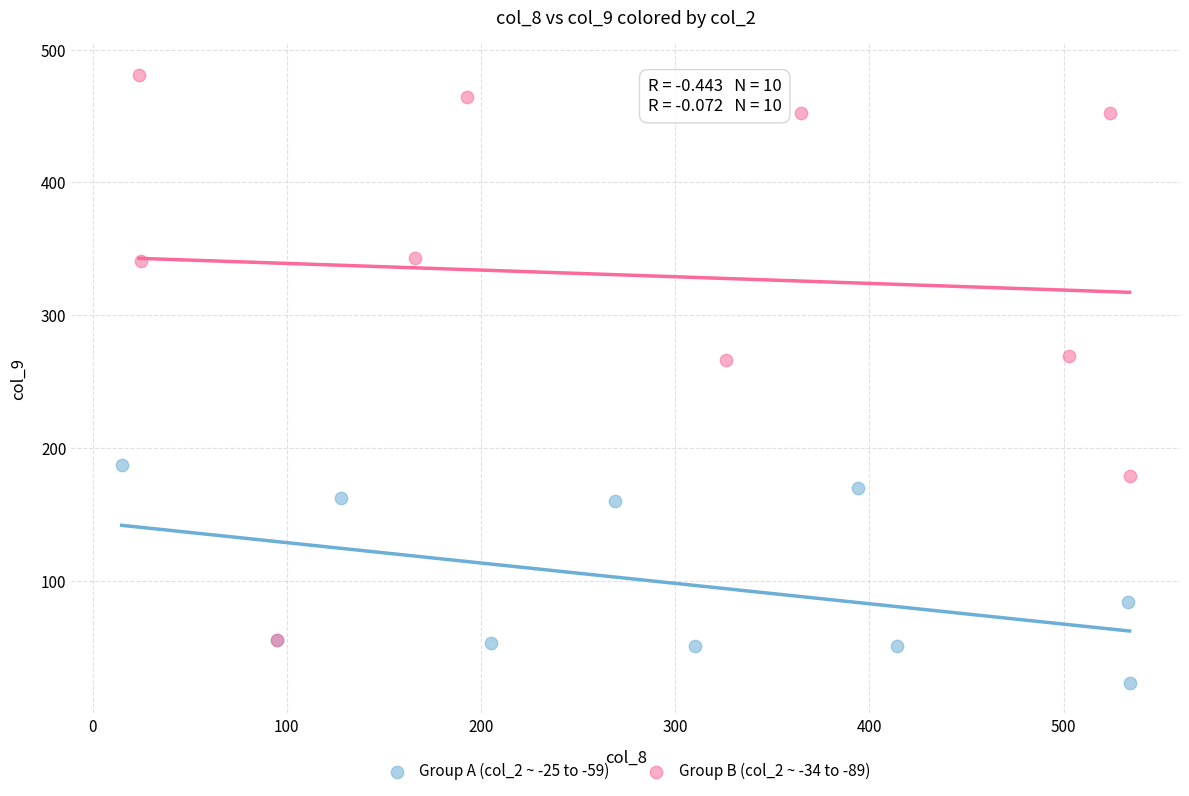

Which series has the widest spread of Y values?

Group B (col_2 ~ -34 to -89)